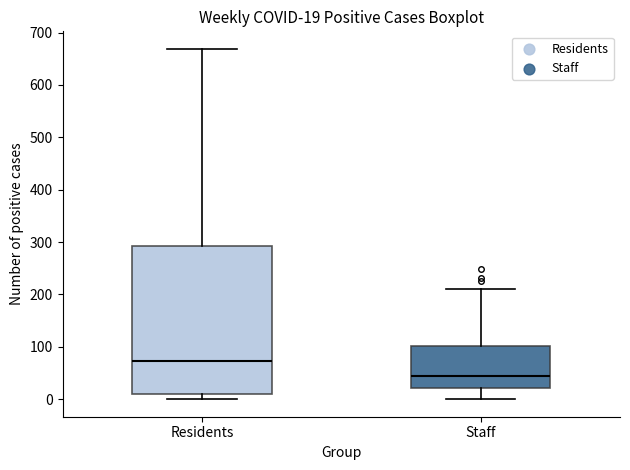

Comparing the boxes themselves (not the whiskers), which one is the tallest?

Residents